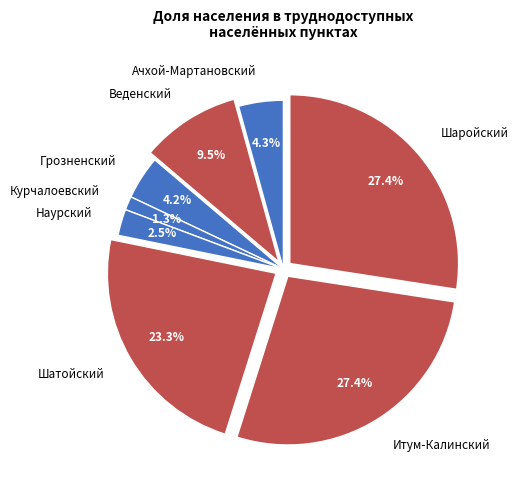

Which category has the smallest portion of the pie?

Курчалоевский